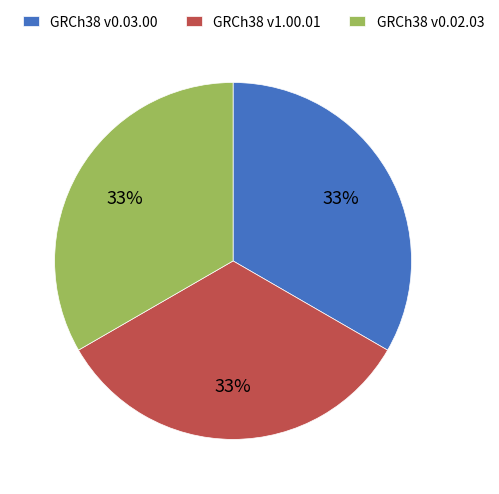

True or false: GRCh38 v0.02.03 accounts for 25% of the total.

False